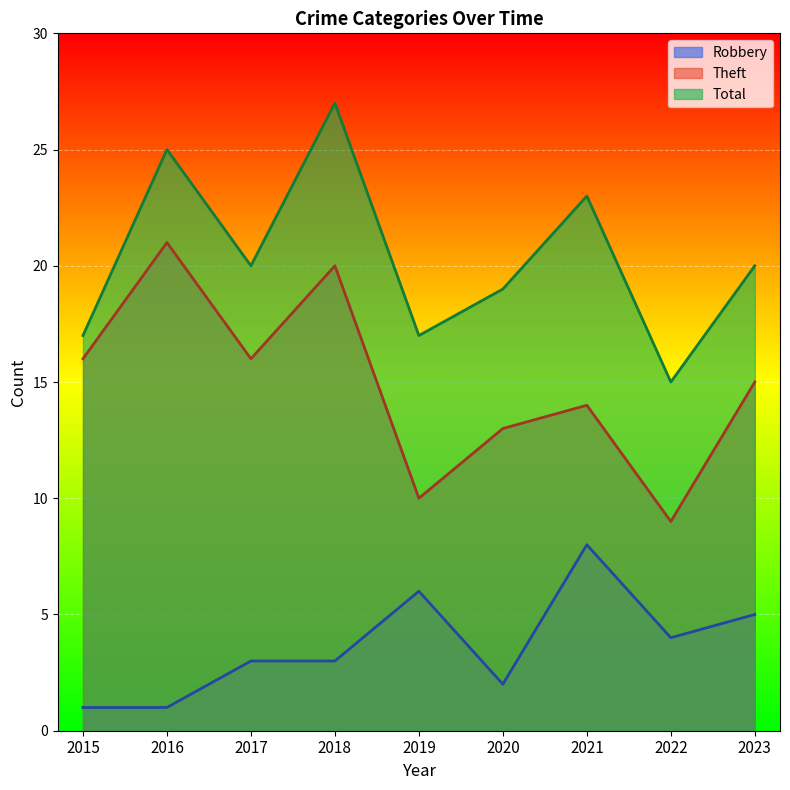

How many lines are shown in the chart?

3